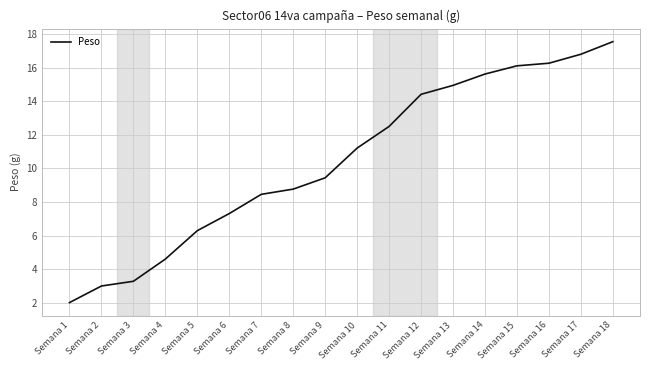

Does the chart display data point markers on the line(s)?

No